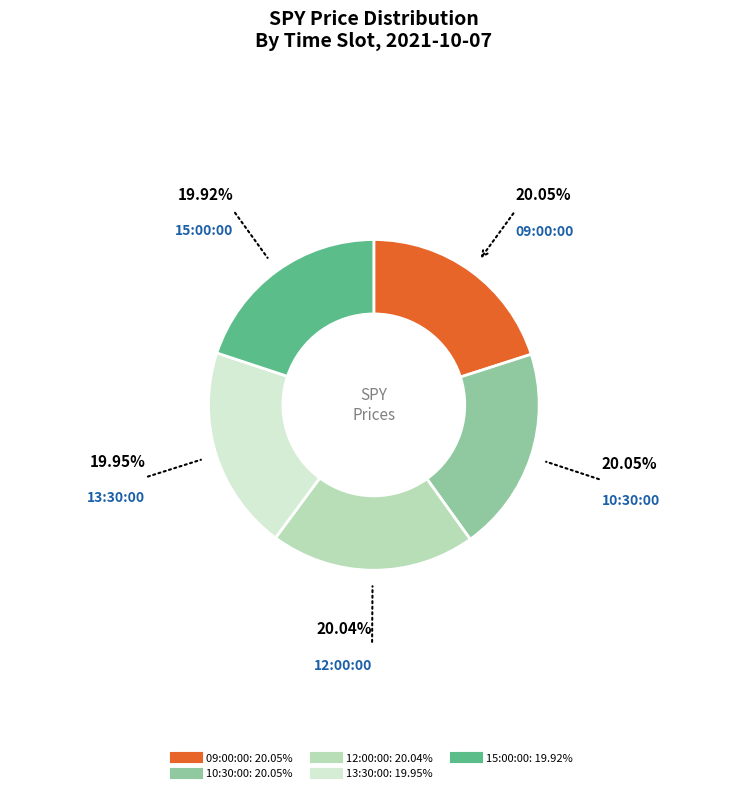

True or false: 15:00:00 accounts for 13% of the total.

False